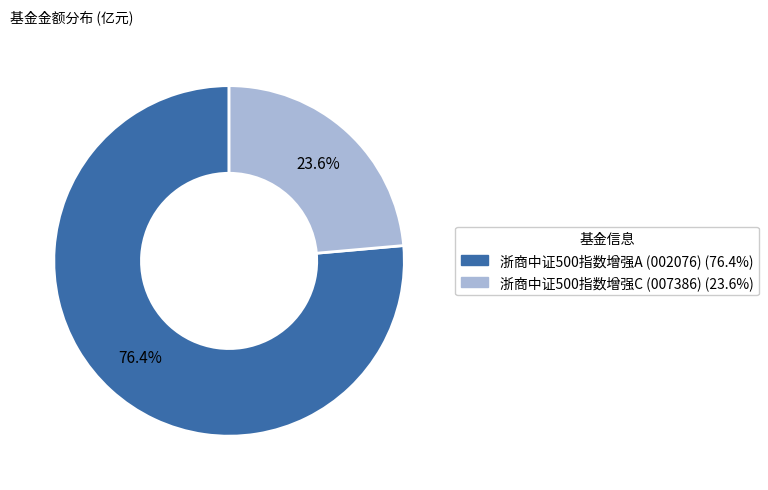

Does any single category account for the majority?

Yes